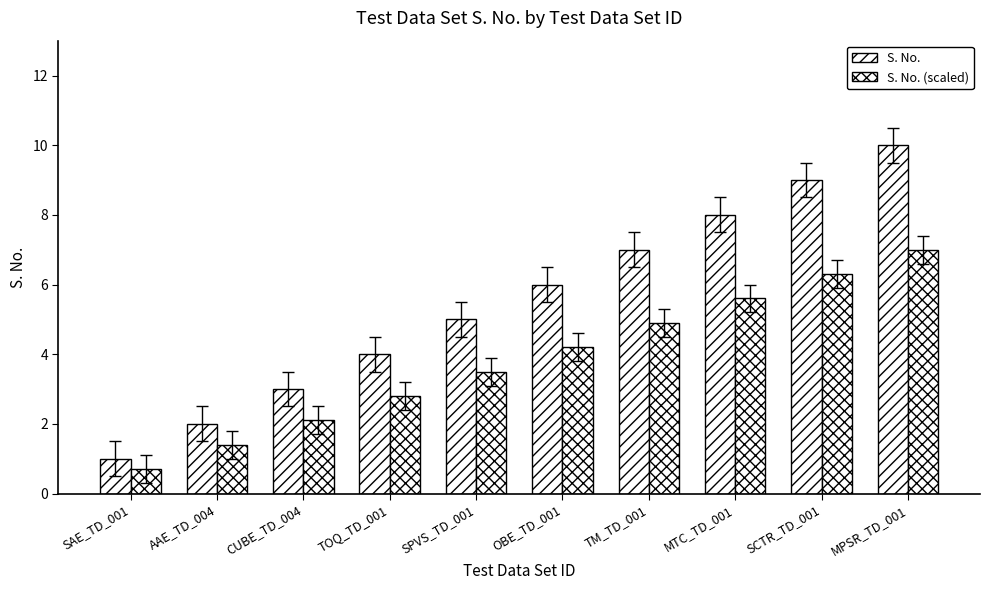

How many values in the S. No. series are below 6?

5